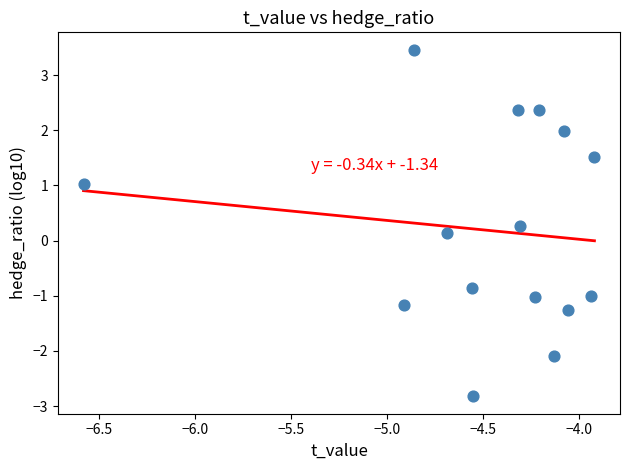

What is the range of X values (max minus min)?

2.7